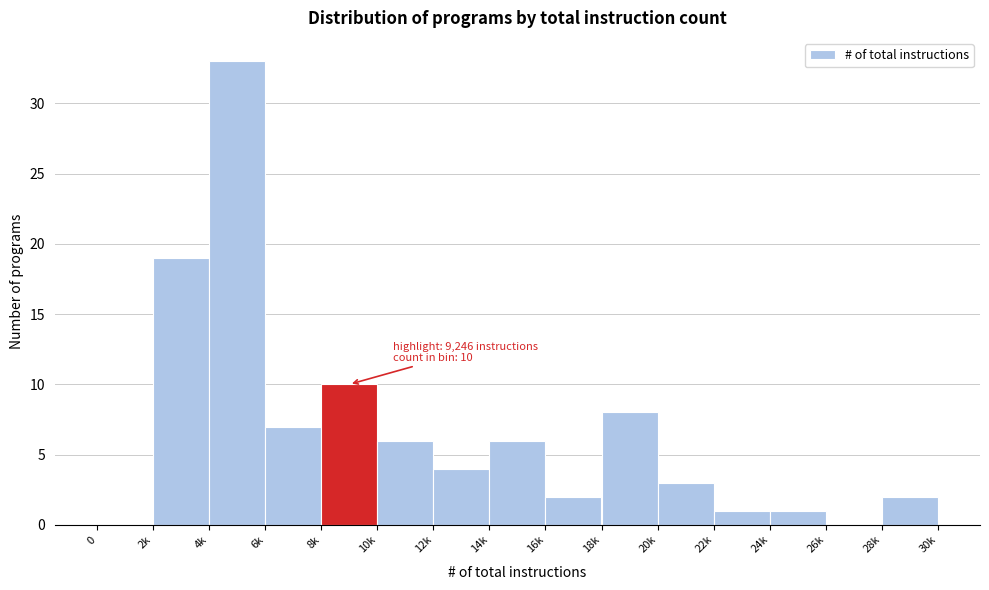

Reading right to left, transcribe all the data shown in this chart.

28k=2	26k=0	24k=1	22k=1	20k=3	18k=8	16k=2	14k=6	12k=4	10k=6	8k=10	6k=7	4k=33	2k=19	0=0